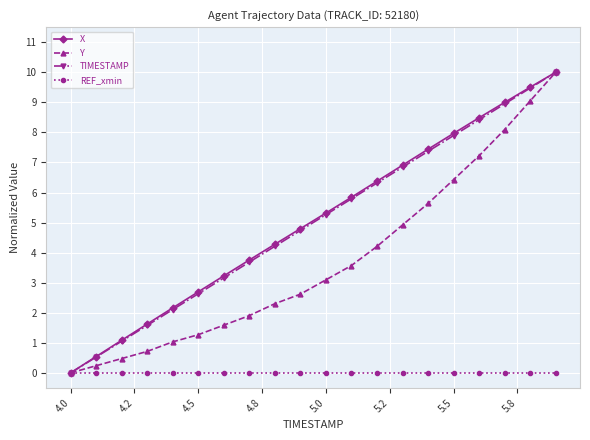

What is the maximum value for Y?

10.0